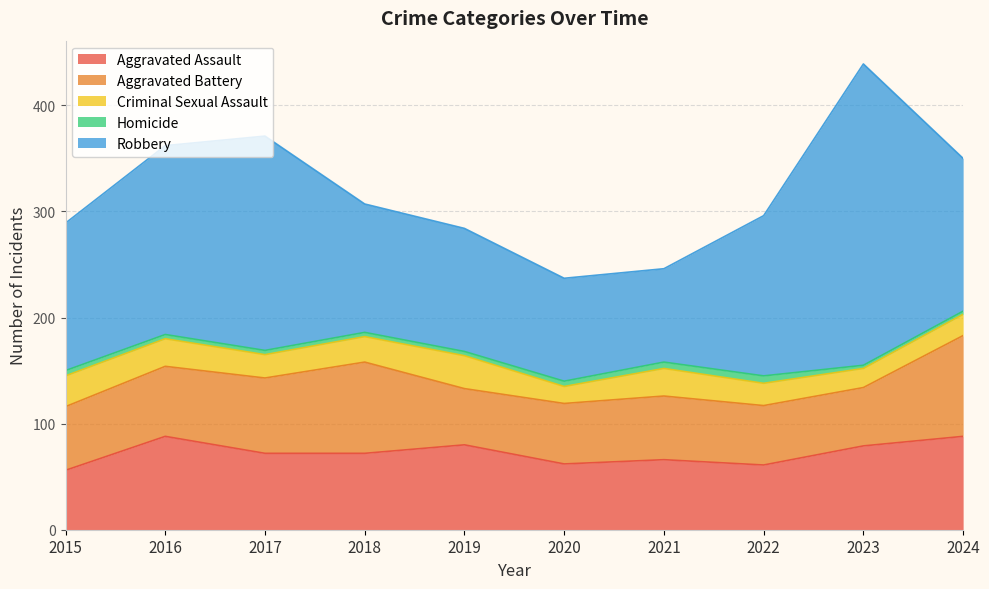

The value of Homicide at 2020 is 5. True or false?

True